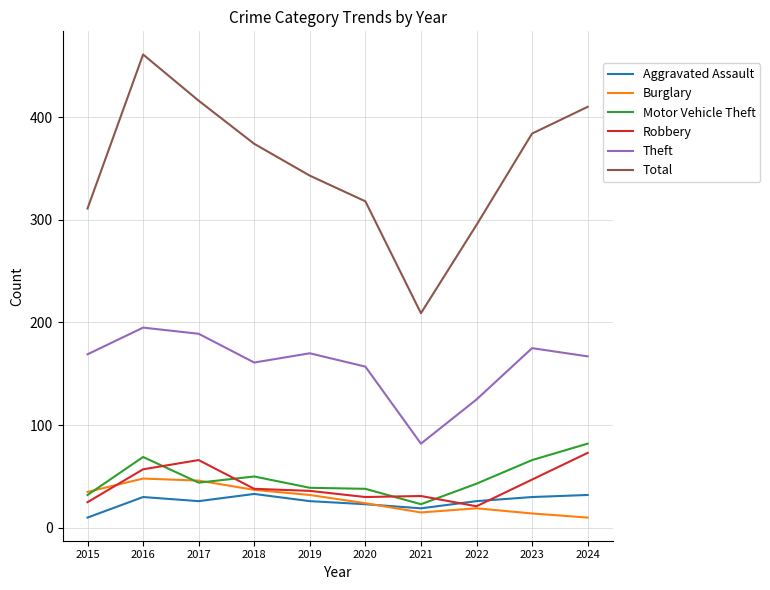

What is the greatest value displayed?

461